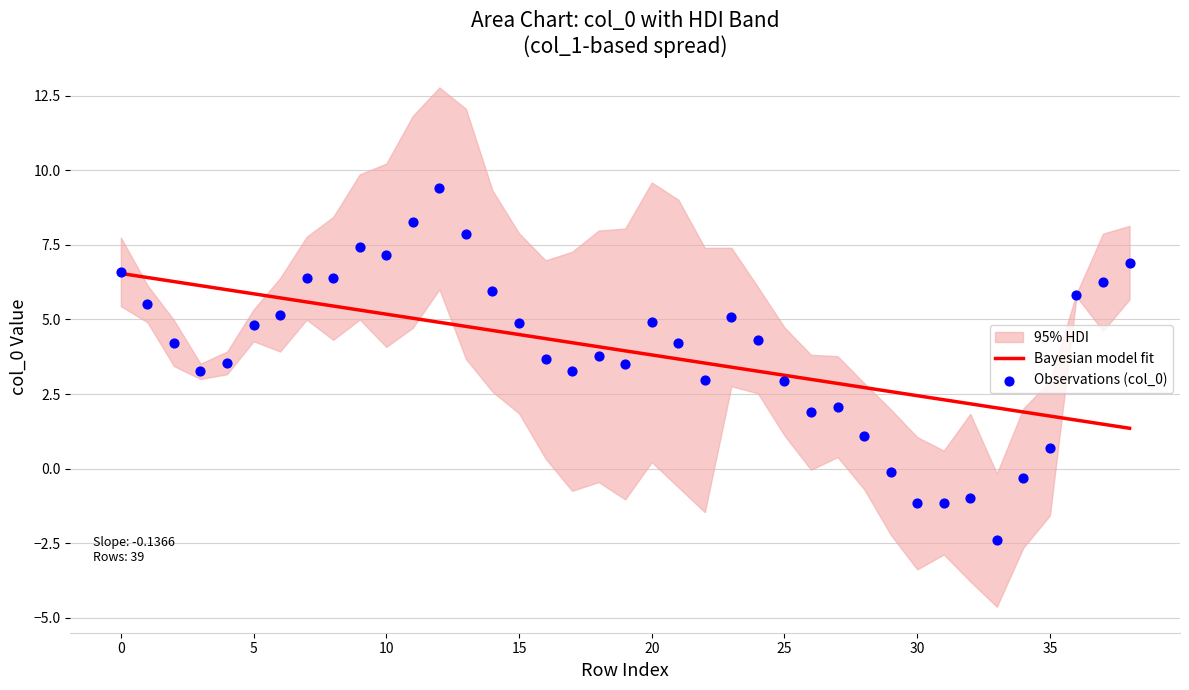

Which series has the largest total across all categories?

Observations (col_0)